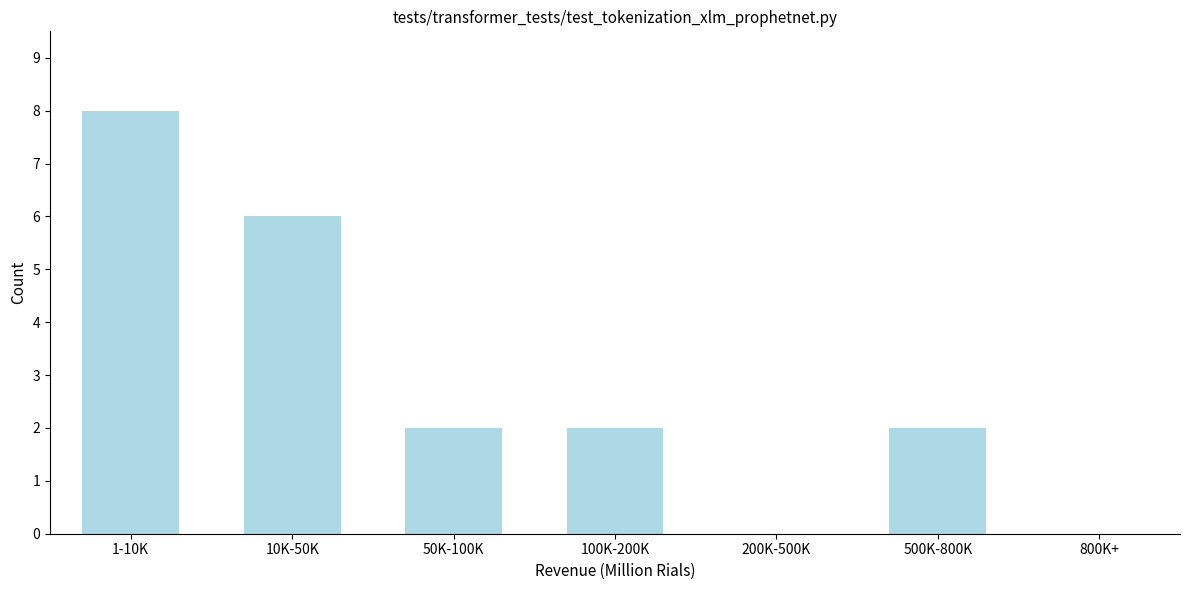

Reading right to left, what are all the values shown in this chart?

800K+=0	500K-800K=2	200K-500K=0	100K-200K=2	50K-100K=2	10K-50K=6	1-10K=8